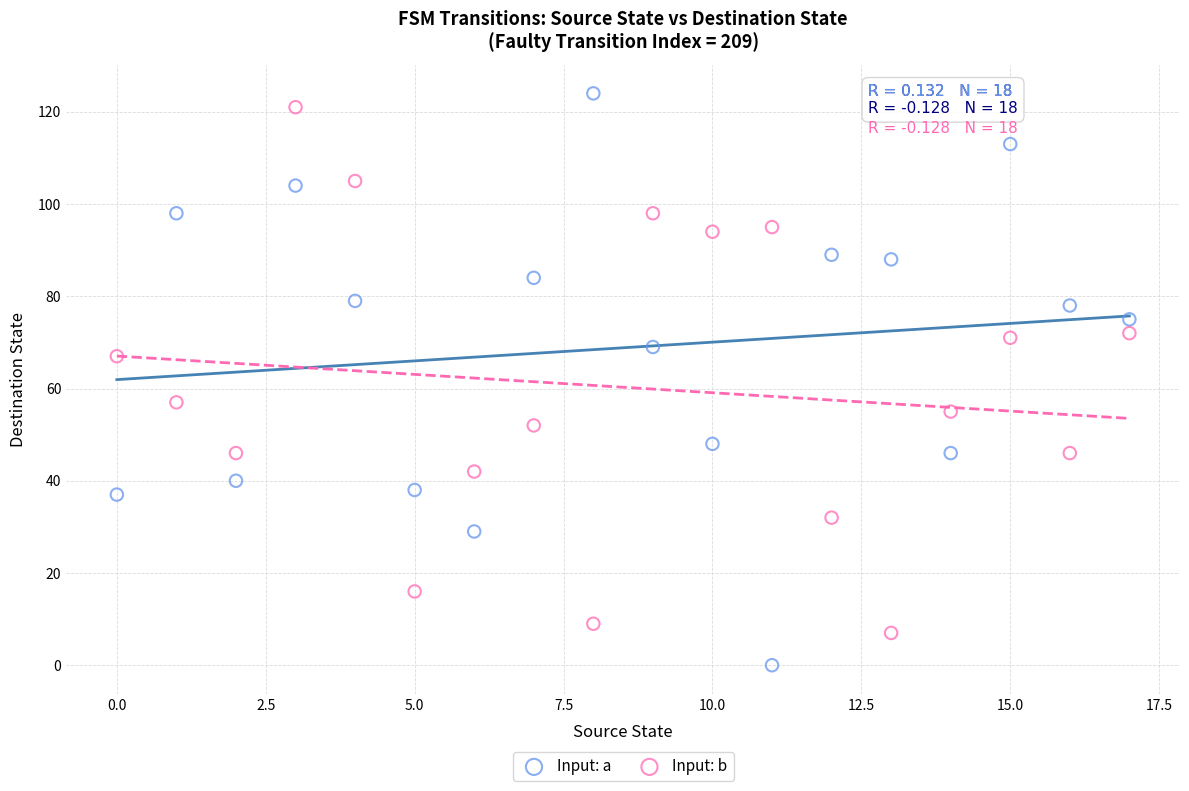

In the Input: b series, what Y value is closest to 64?

67